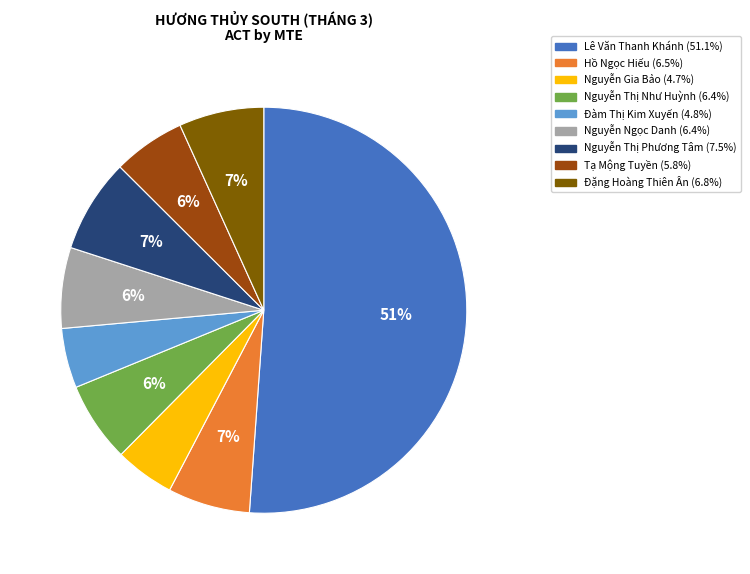

What percentage is the Nguyễn Thị Như Huỳnh slice, to the nearest percent?

6%